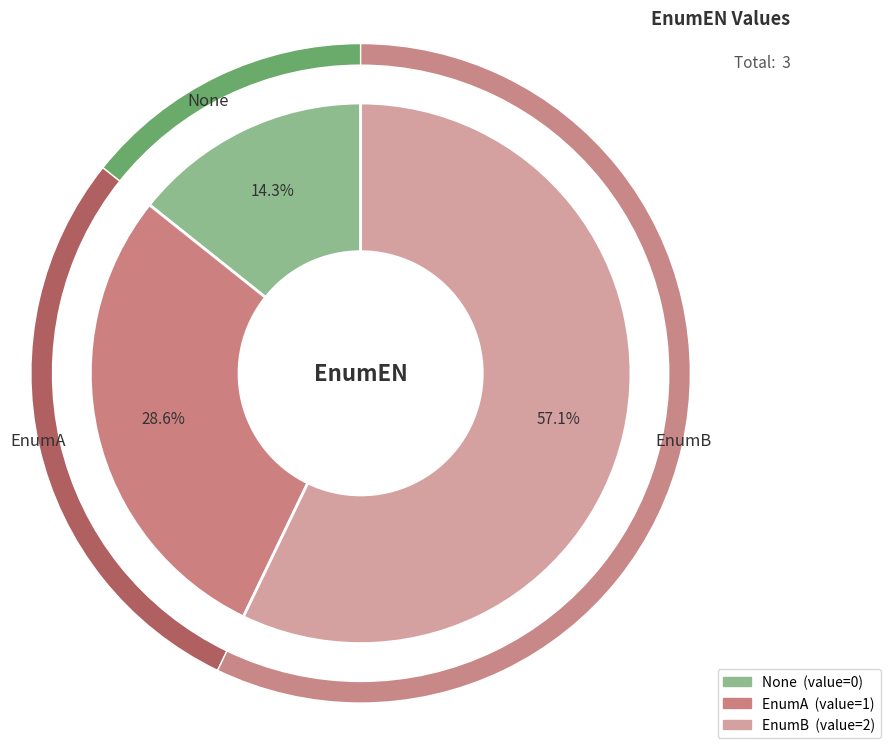

What is the majority slice?

EnumB